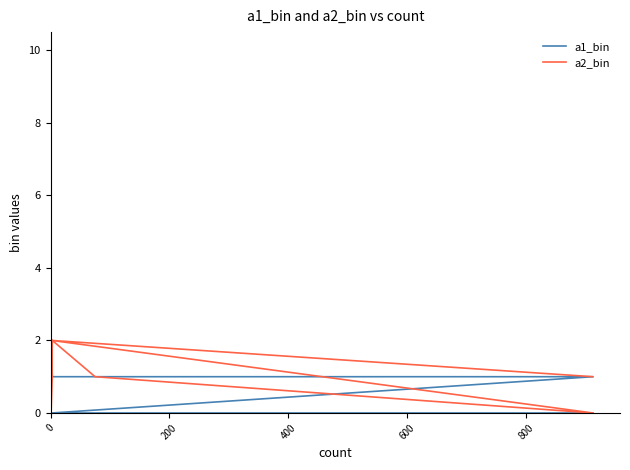

How many a2_bin values are between 1 and 2?

8